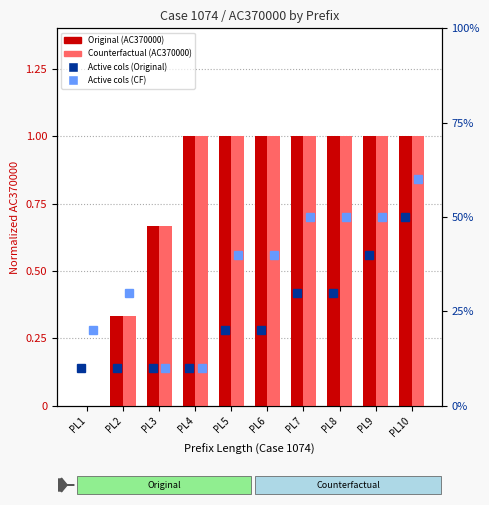

Read the Original value at PL2.

0.3